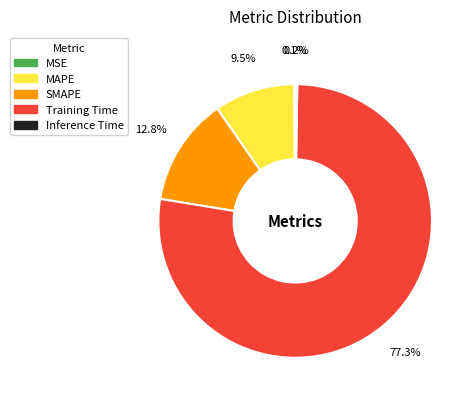

To the nearest percent, what is the difference between the largest and smallest slice percentages?

77%